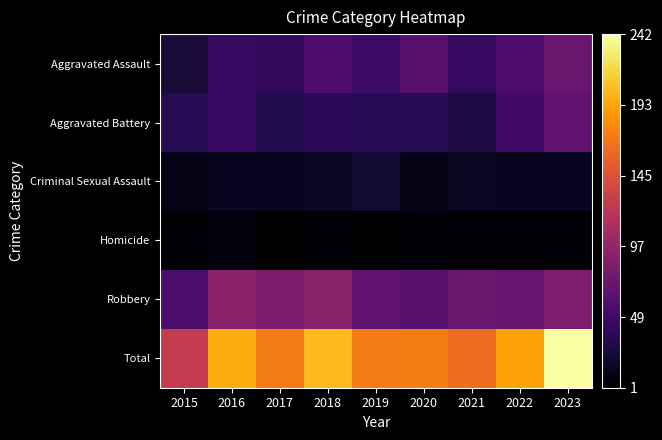

At 2023, list the series in order from largest to smallest.

Total, Robbery, Aggravated Assault, Aggravated Battery, Criminal Sexual Assault, Homicide